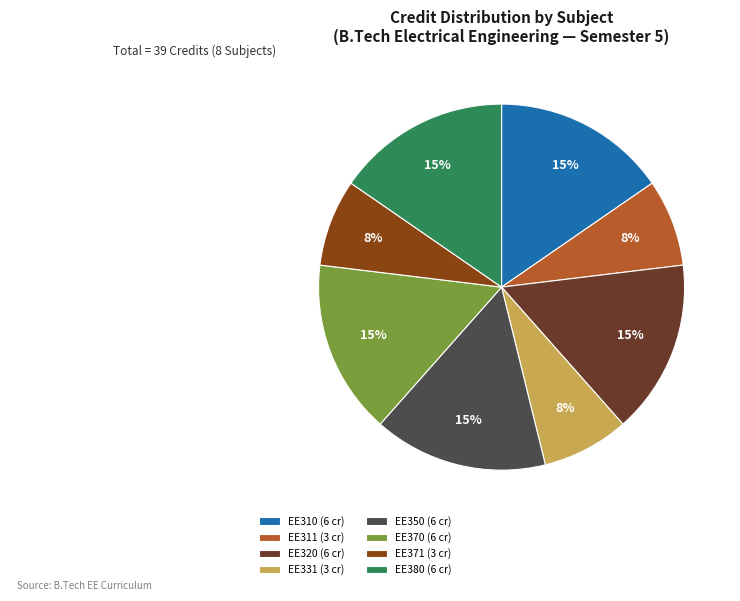

To the nearest percent, what is the average slice percentage?

12%